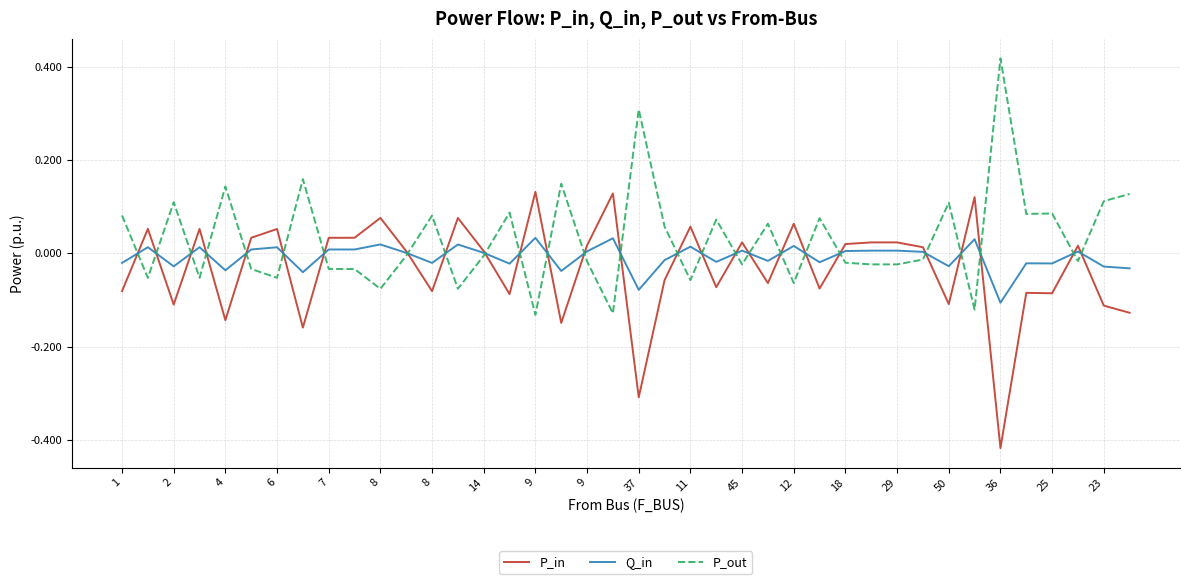

Rank the series by their maximum value, from highest to lowest.

P_out, P_in, Q_in